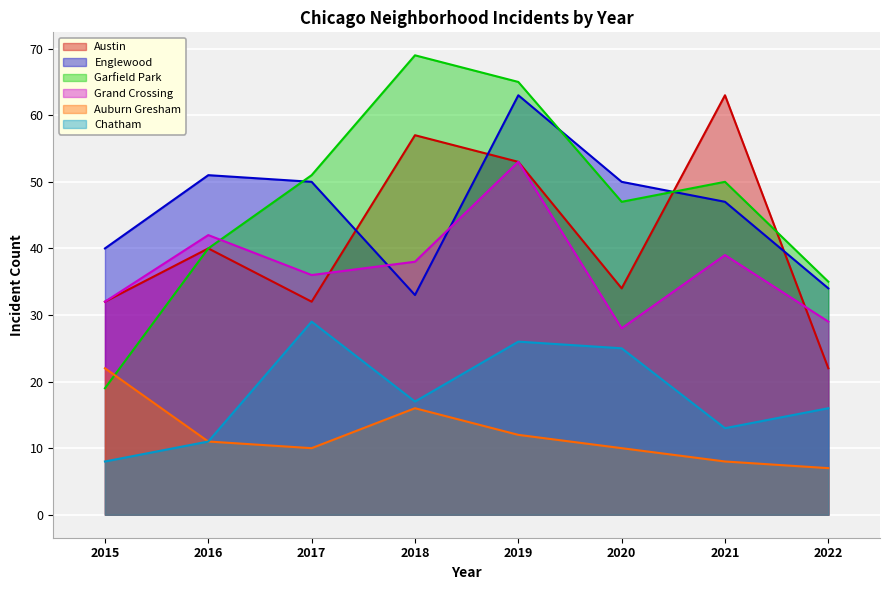

What are all the series names shown in the legend?

Austin, Englewood, Garfield Park, Grand Crossing, Auburn Gresham, Chatham